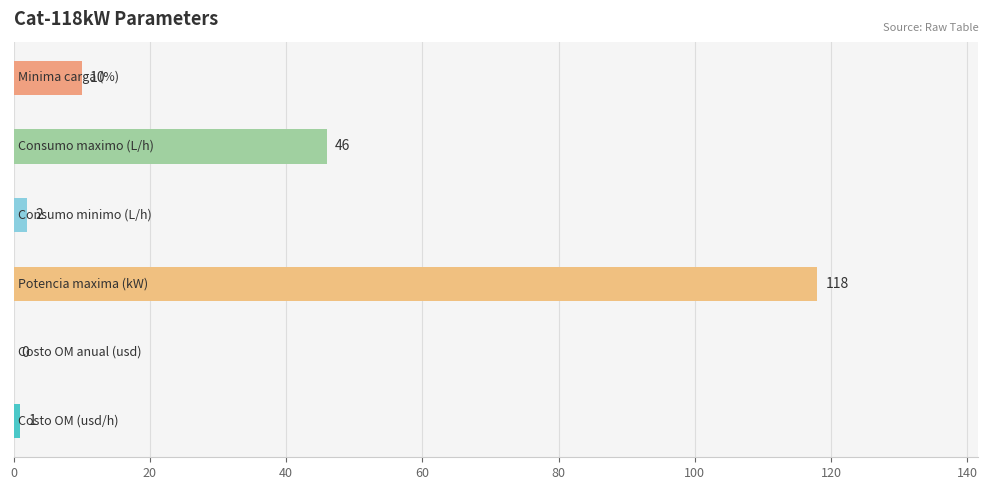

What is the maximum value shown in the chart?

118